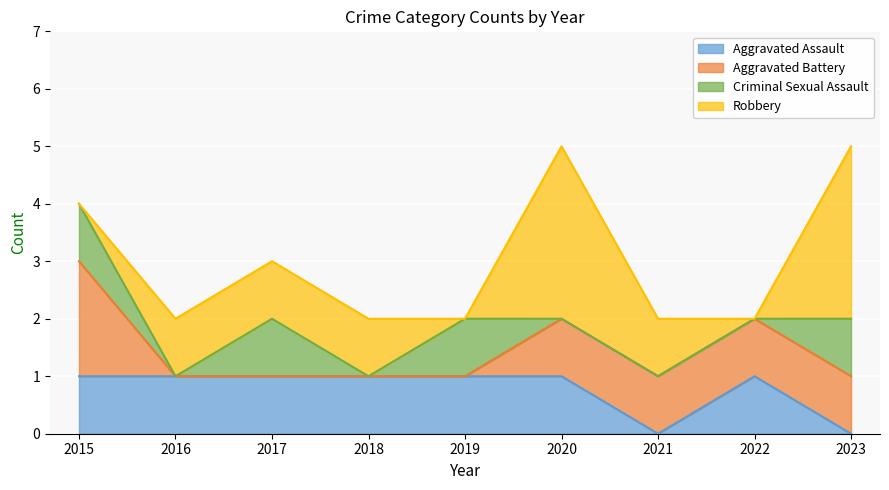

How many lines are shown in the chart?

4